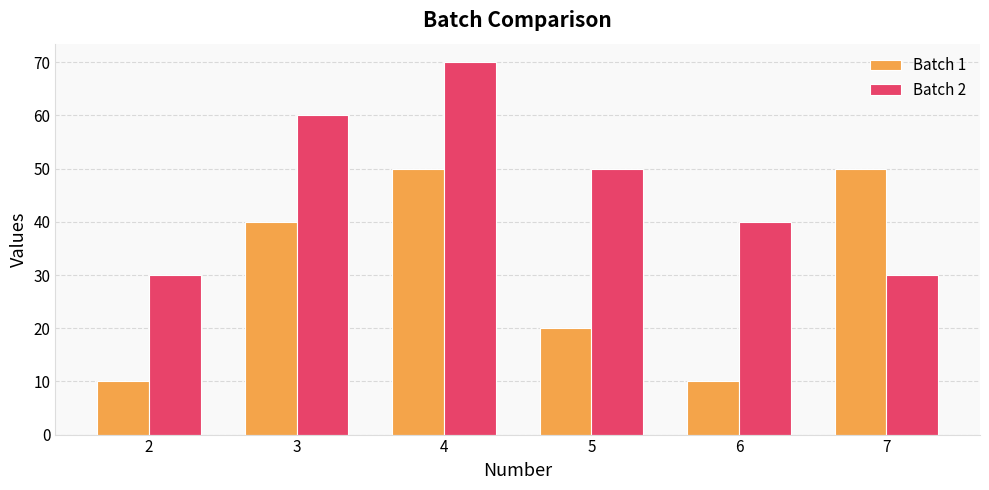

What is the value of the Batch 1 bar at the 4th from the left?

20